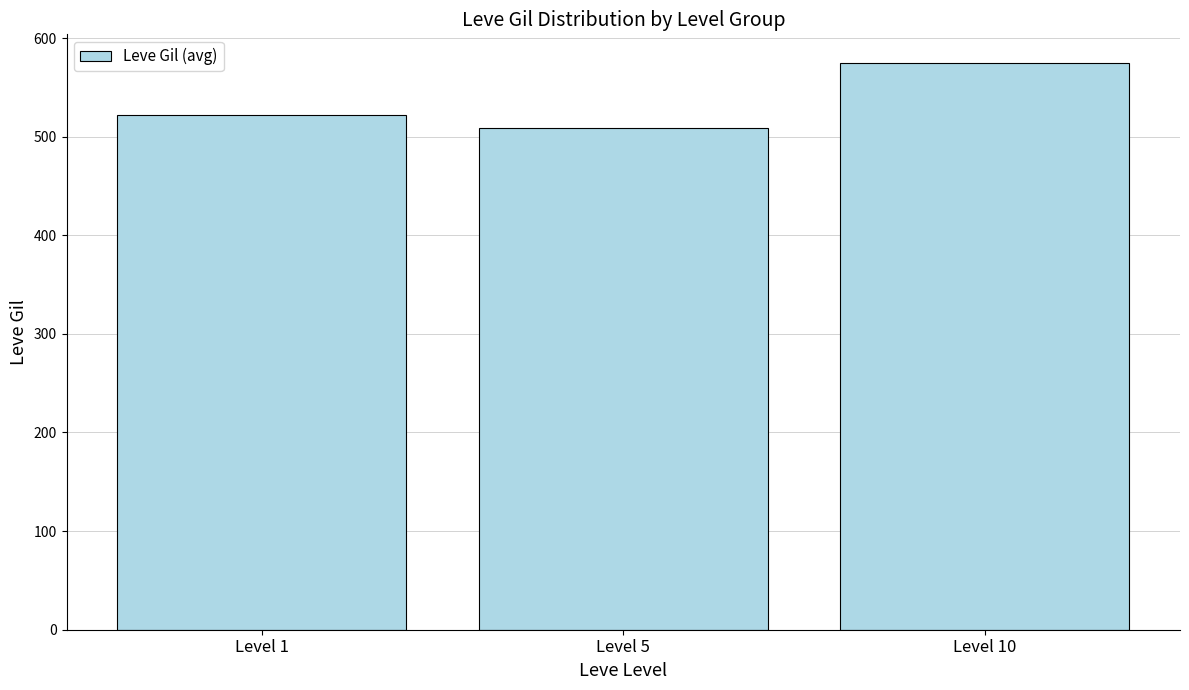

What is the value of the 2nd bar from the left?

508.3